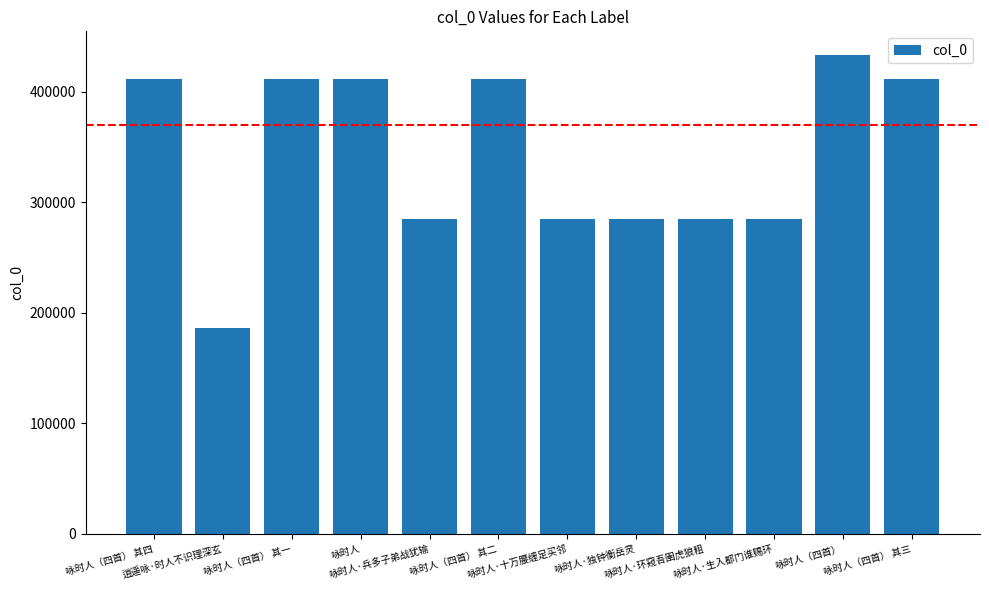

What is the value of the 2nd bar from the left?

185943